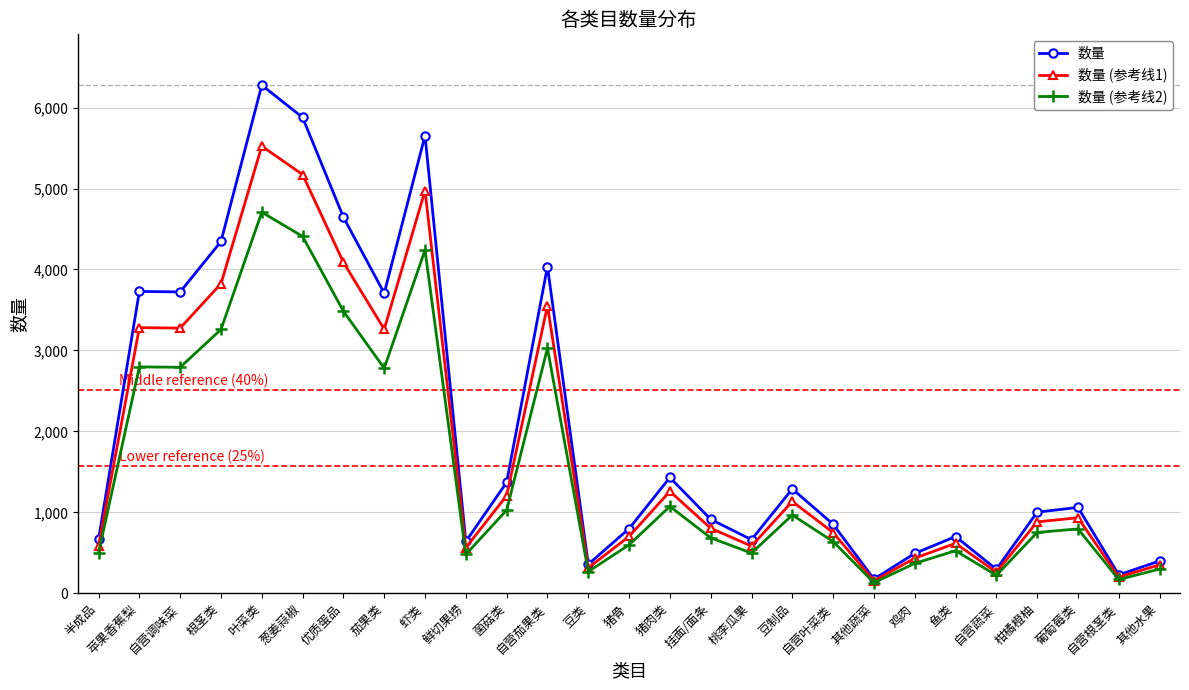

What is the approximate value of 数量 at 猪肉类?

1431.0